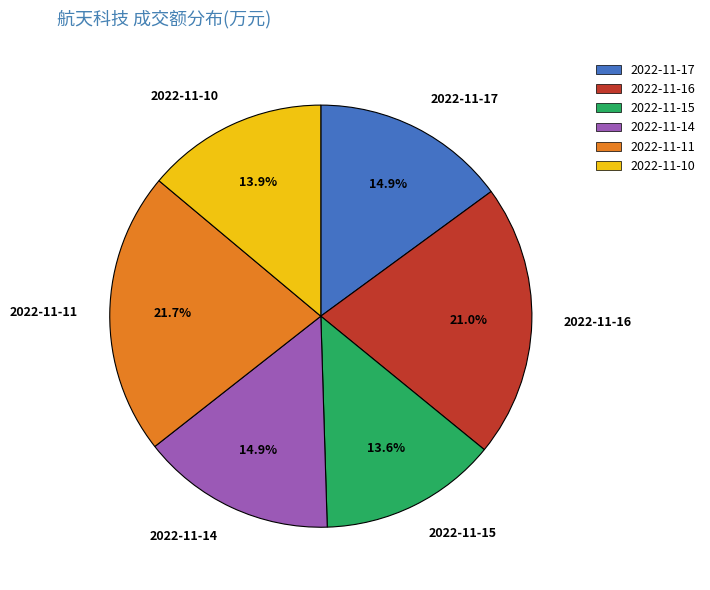

Is there any slice that represents more than half of the pie?

No